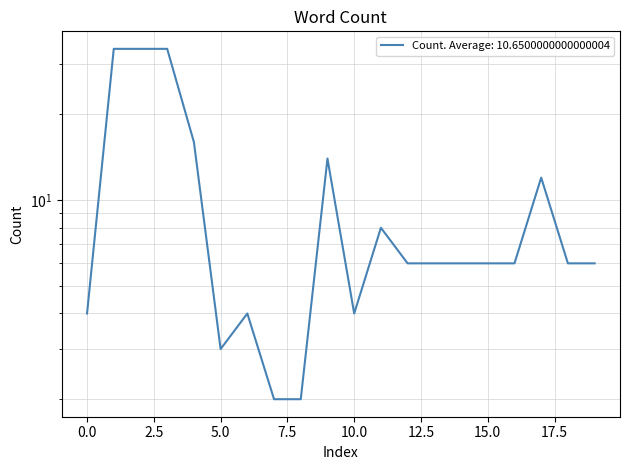

How many interior local valleys (lower than both neighbors) does the data have?

2